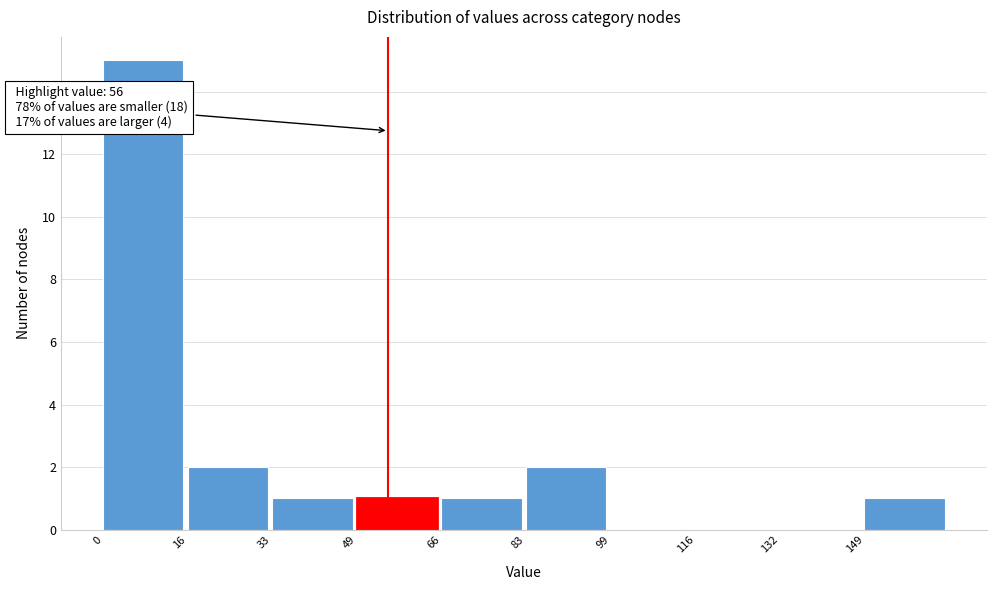

Which range on the x-axis has the tallest bar?

0.0 to 16.6